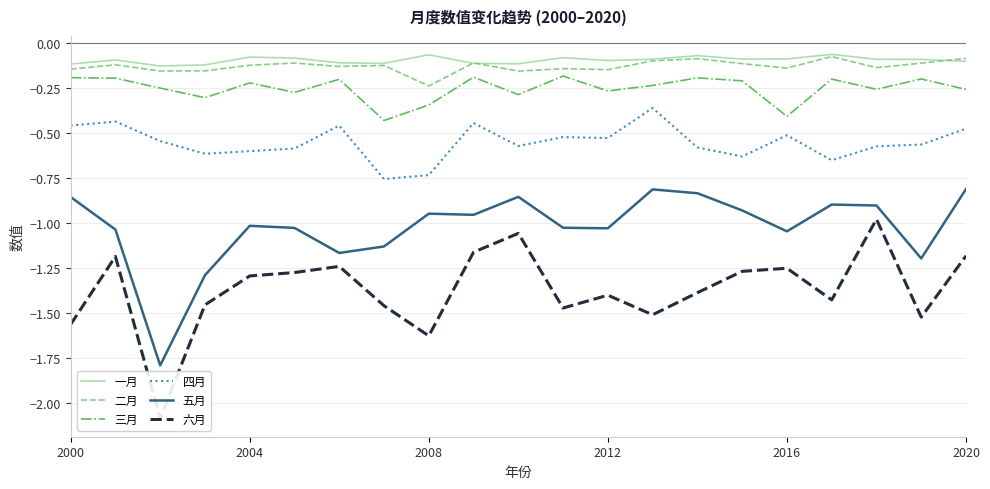

True or false: 五月 and 四月 cross at least once.

False